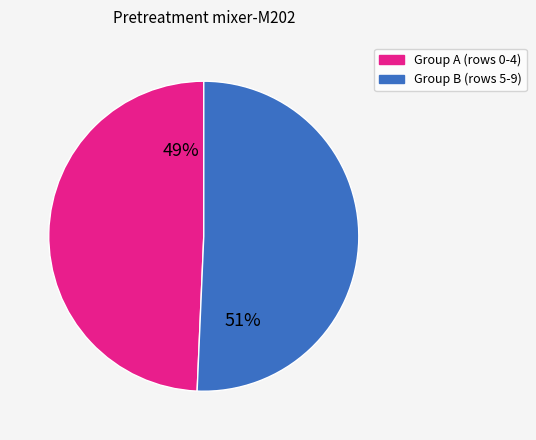

Which category has the smallest portion of the pie?

Group A (rows 0-4)